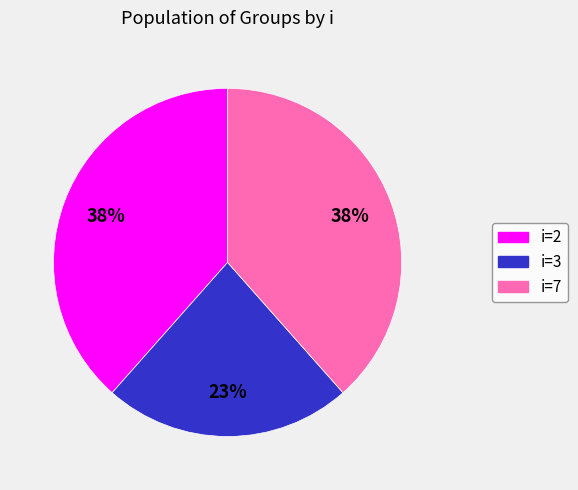

Which slice is the smallest?

i=3